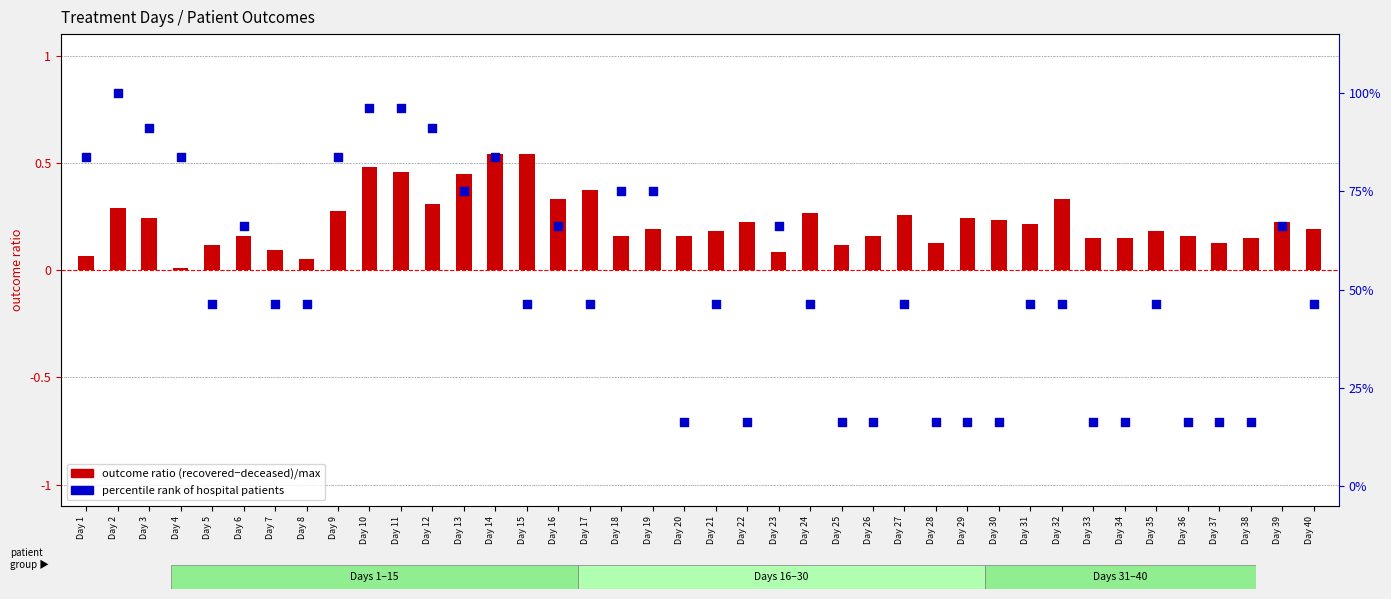

Which series contains the lowest Y value?

outcome ratio